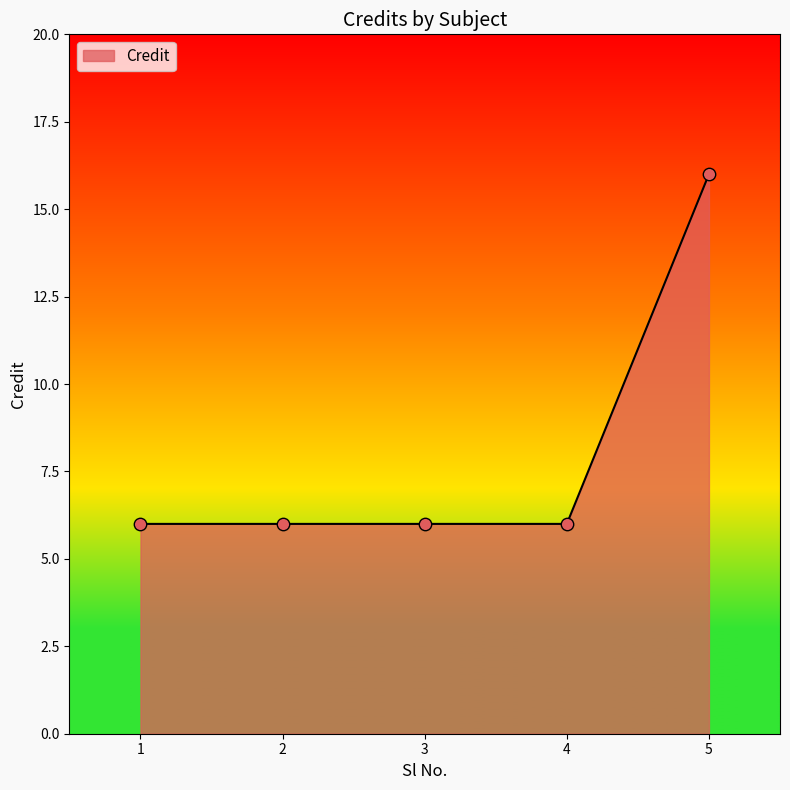

What is the change in value from 1 to 5?

+10